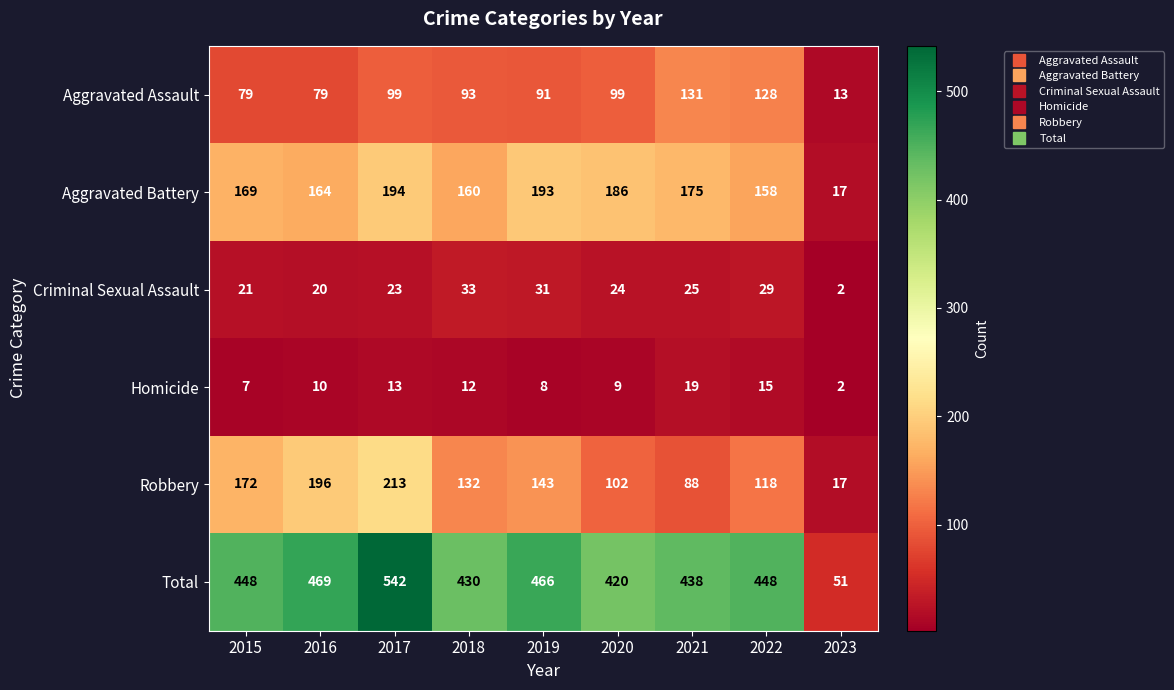

Which label corresponds to the smallest value in the chart?

2023